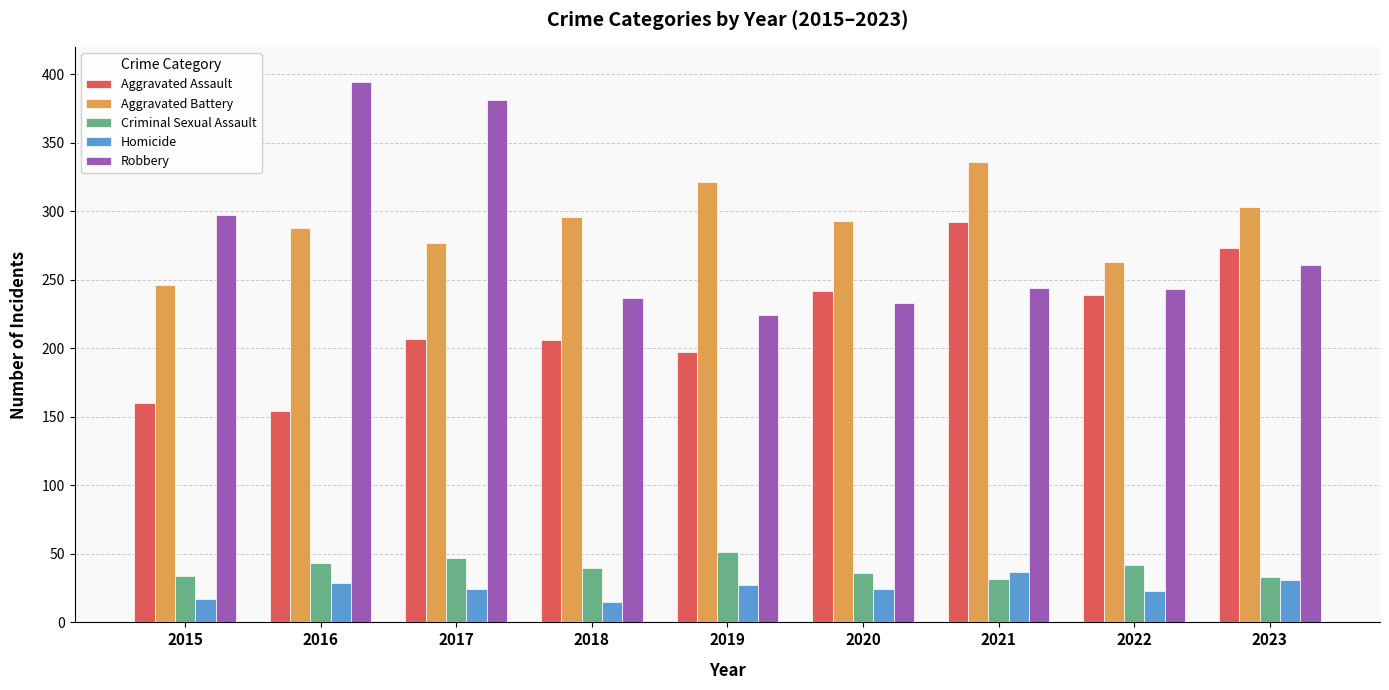

Where does the Homicide series first go above 24?

2016